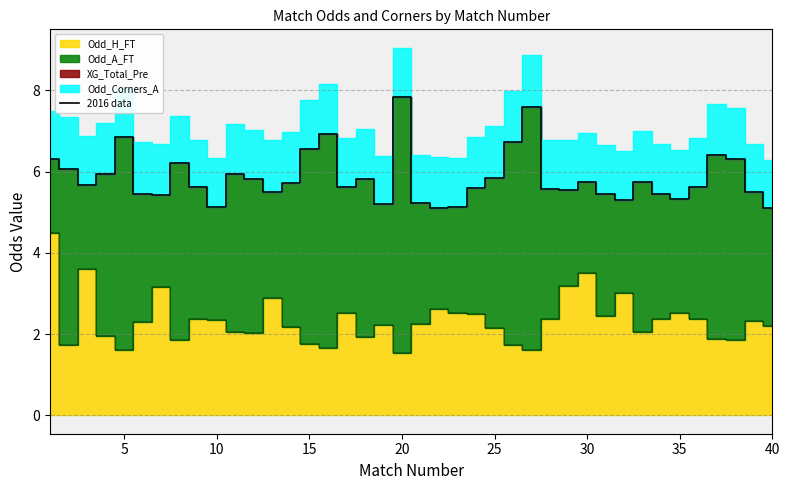

How many lines are shown in the chart?

1